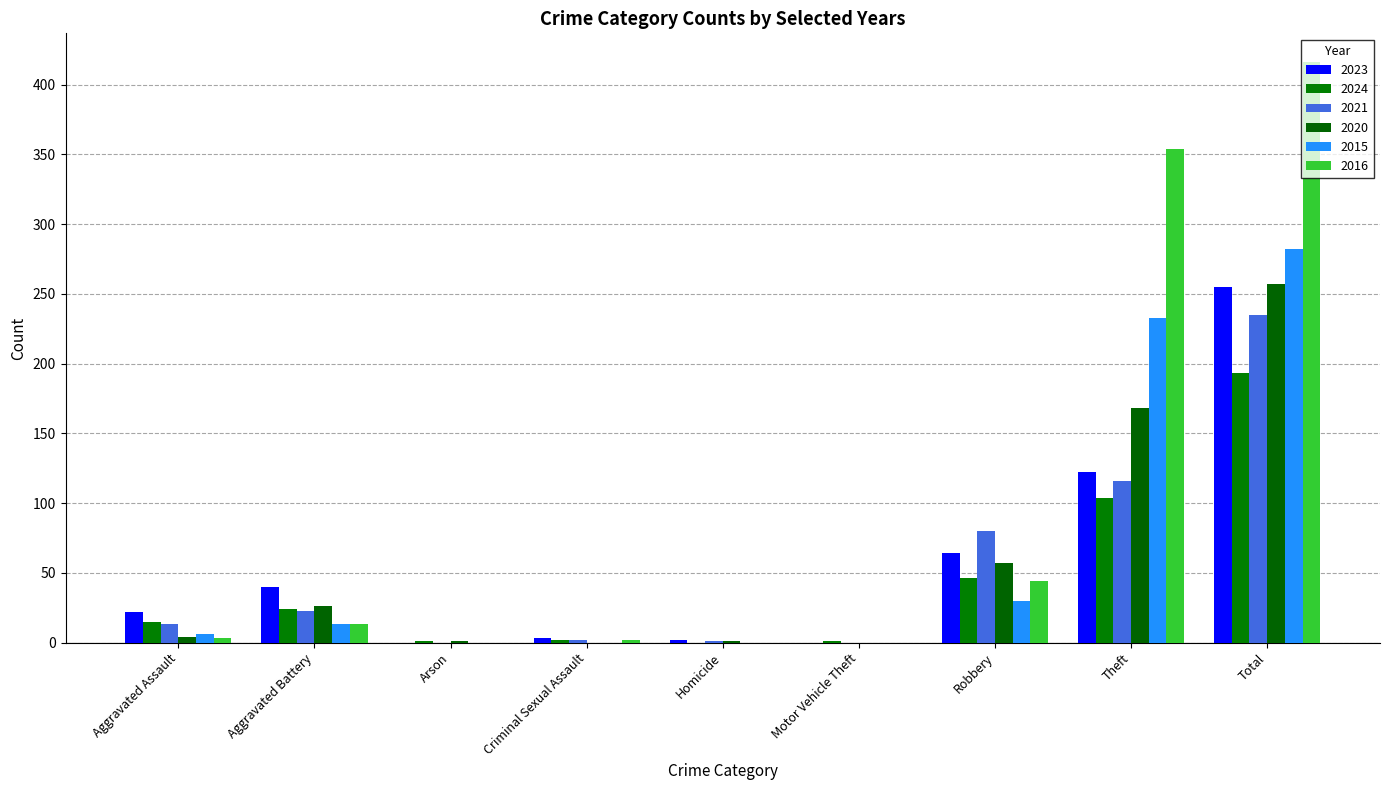

Reading left to right, transcribe all the data shown in this chart.

2023: Aggravated Assault=22	Aggravated Battery=40	Arson=0	Criminal Sexual Assault=3	Homicide=2	Motor Vehicle Theft=0	Robbery=64	Theft=122	Total=255
2024: Aggravated Assault=15	Aggravated Battery=24	Arson=1	Criminal Sexual Assault=2	Homicide=0	Motor Vehicle Theft=1	Robbery=46	Theft=104	Total=193
2021: Aggravated Assault=13	Aggravated Battery=23	Arson=0	Criminal Sexual Assault=2	Homicide=1	Motor Vehicle Theft=0	Robbery=80	Theft=116	Total=235
2020: Aggravated Assault=4	Aggravated Battery=26	Arson=1	Criminal Sexual Assault=0	Homicide=1	Motor Vehicle Theft=0	Robbery=57	Theft=168	Total=257
2015: Aggravated Assault=6	Aggravated Battery=13	Arson=0	Criminal Sexual Assault=0	Homicide=0	Motor Vehicle Theft=0	Robbery=30	Theft=233	Total=282
2016: Aggravated Assault=3	Aggravated Battery=13	Arson=0	Criminal Sexual Assault=2	Homicide=0	Motor Vehicle Theft=0	Robbery=44	Theft=354	Total=416